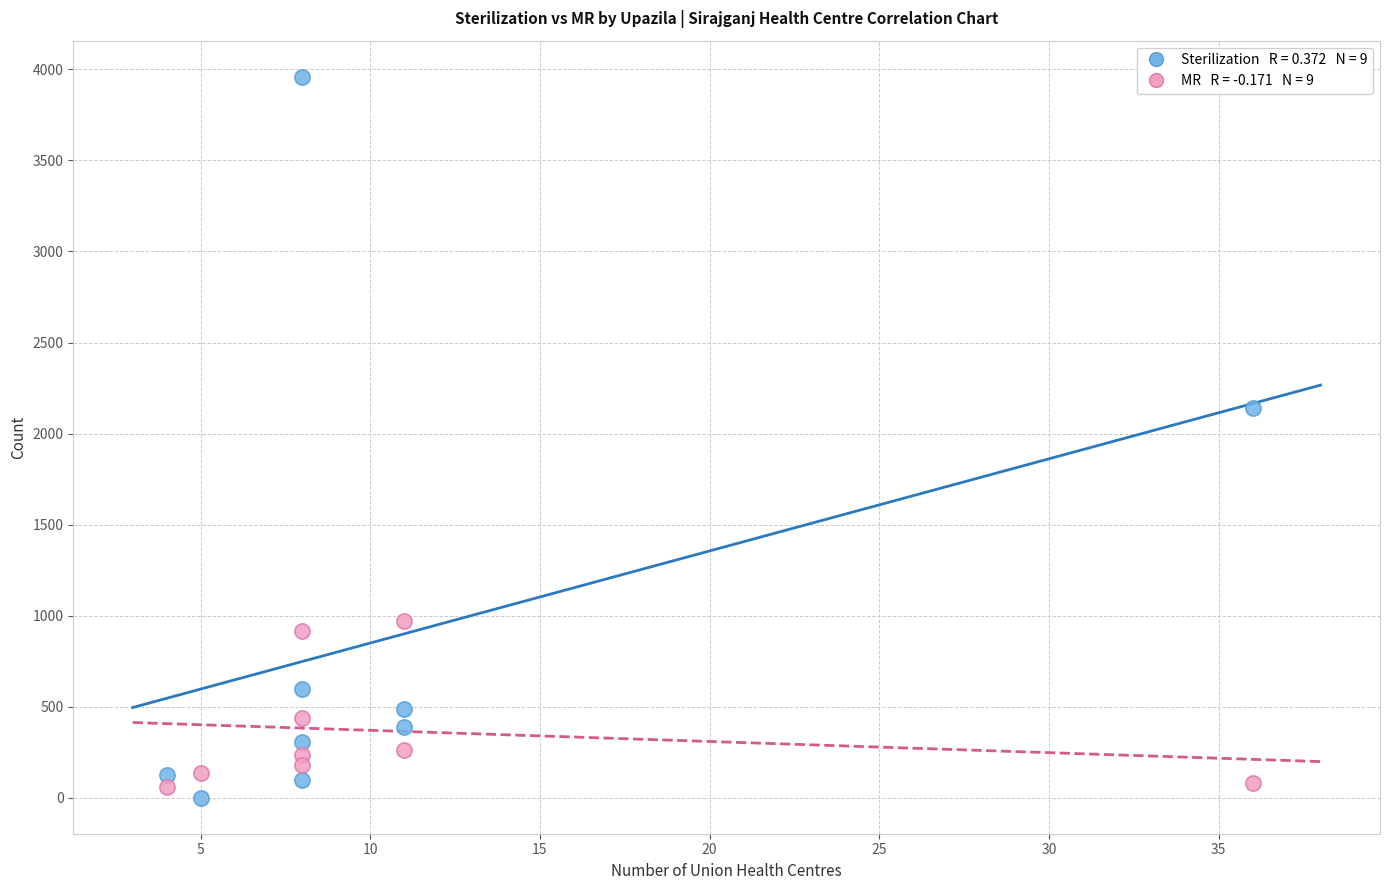

Across all data points, what is the range of Y values (max minus min)?

3960